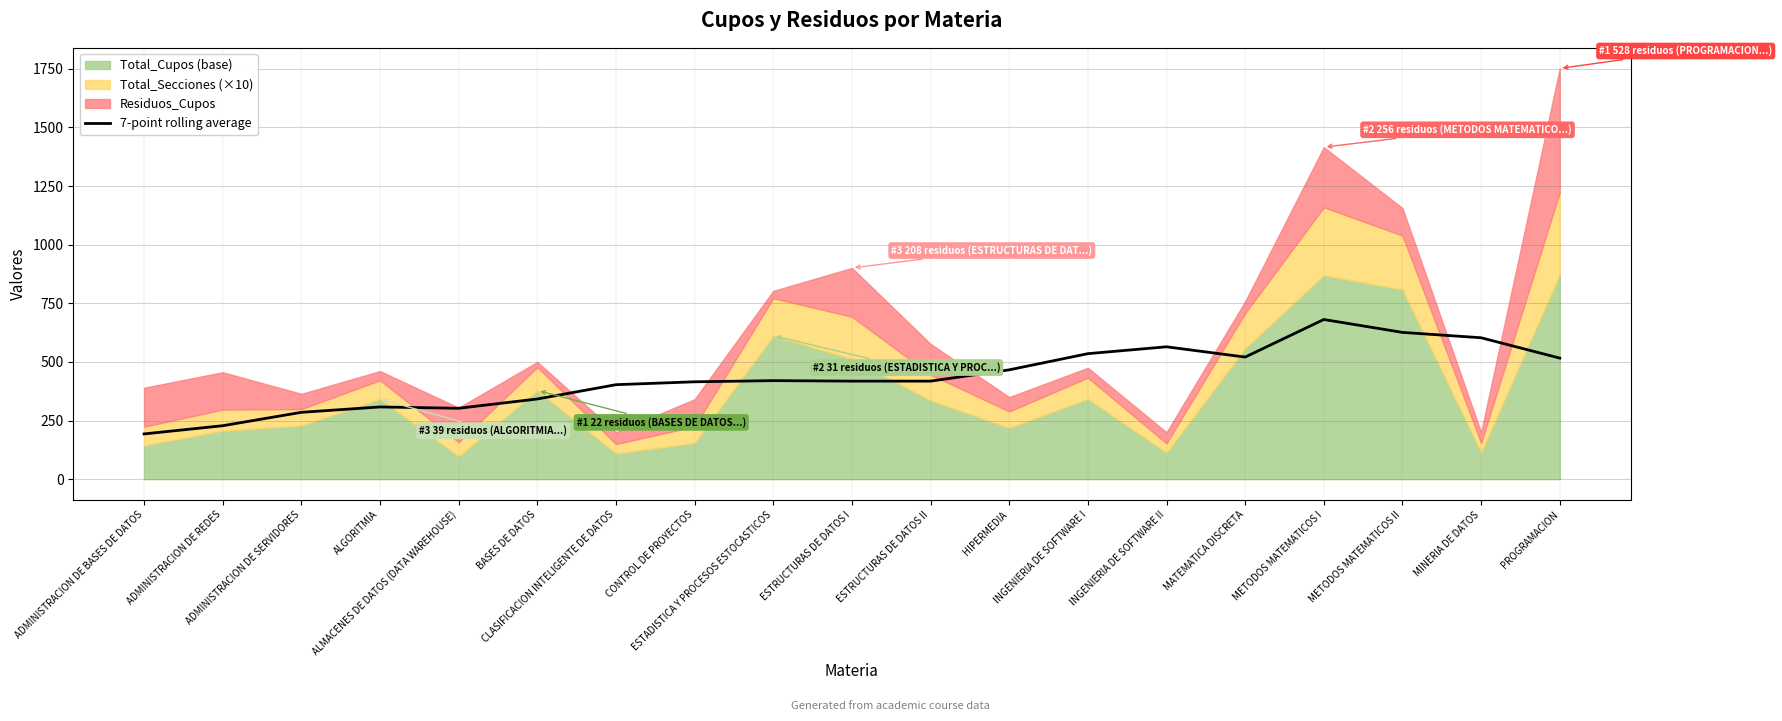

What is the label of the 17th point from the left?

METODOS MATEMATICOS II